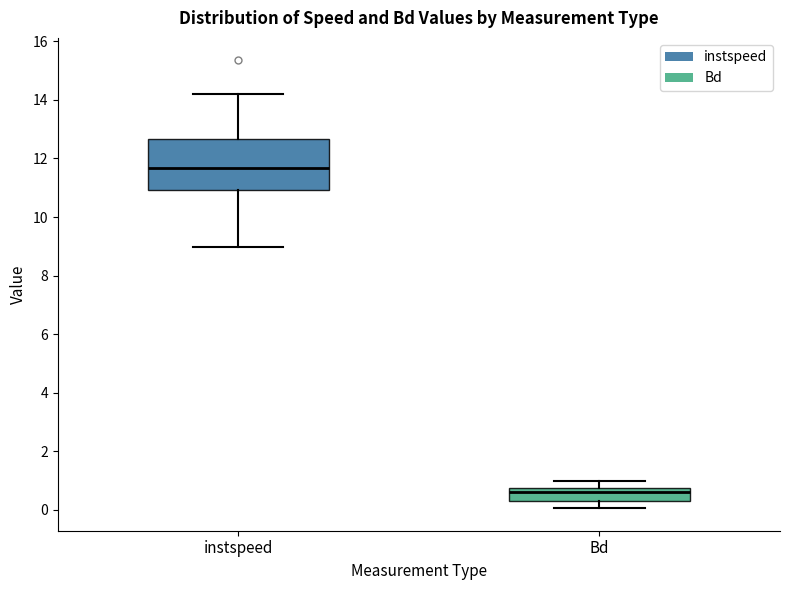

Reading left to right, transcribe this box plot: for each box, give where its median line is, the range the box spans, and where its two whiskers end, as read against the y-axis. The values are not printed on the chart, so give them approximately, as read against the axis.

instspeed: median 11.6, box 11.0 to 12.6, whiskers 9.0 to 14.2
Bd: median 0.6, box 0.4 to 0.8, whiskers 0.0 to 1.0